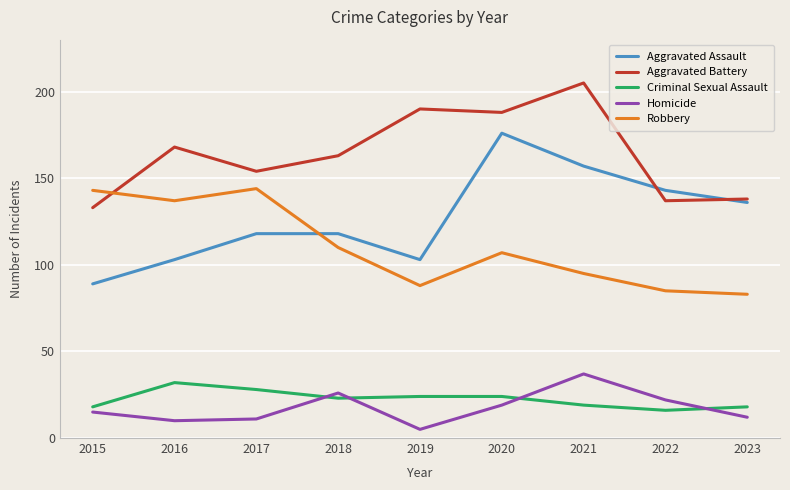

The Aggravated Assault series shows 89 at 2015. True or false?

True